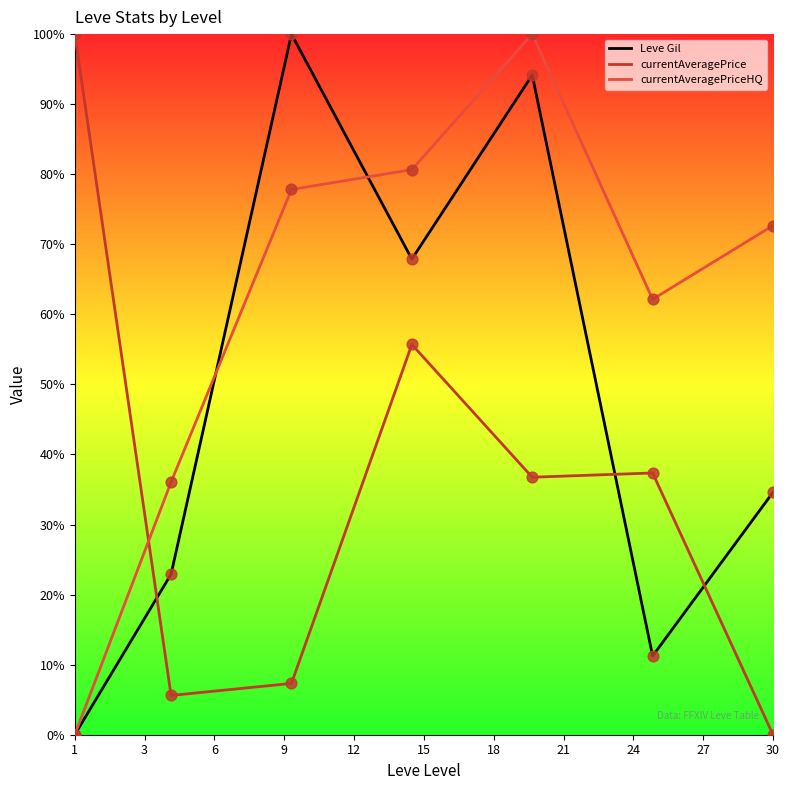

Which series has the largest total across all categories?

currentAveragePriceHQ